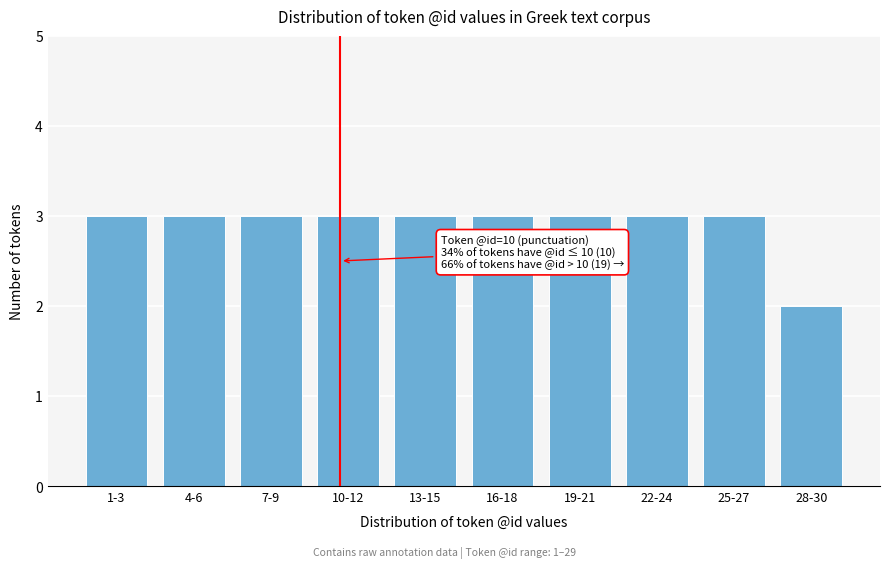

Reading left to right, list all the values displayed in this chart.

3	3	3	3	3	3	3	3	3	2